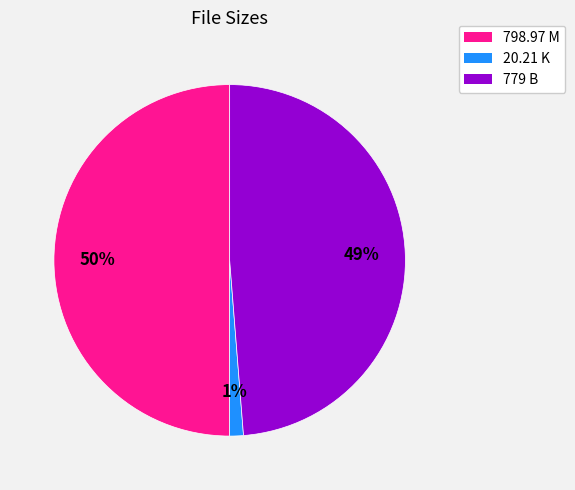

To the nearest percent, what is the combined percentage of 20.21 K and 779 B?

50%